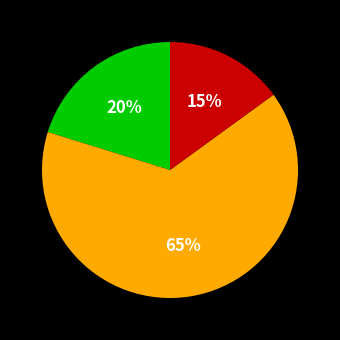

How many slices are in this pie chart?

3